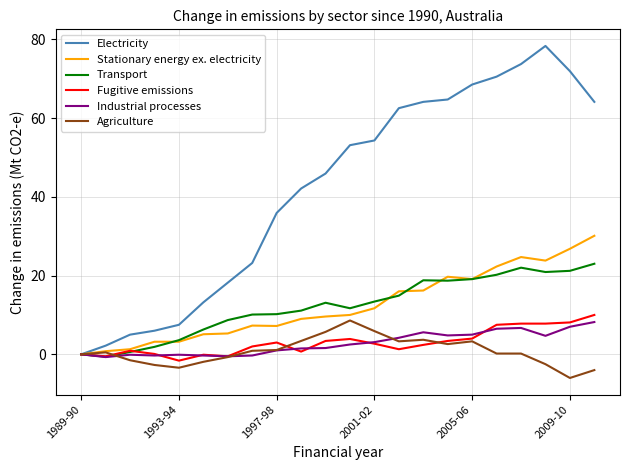

Which series has the widest spread of values?

Electricity